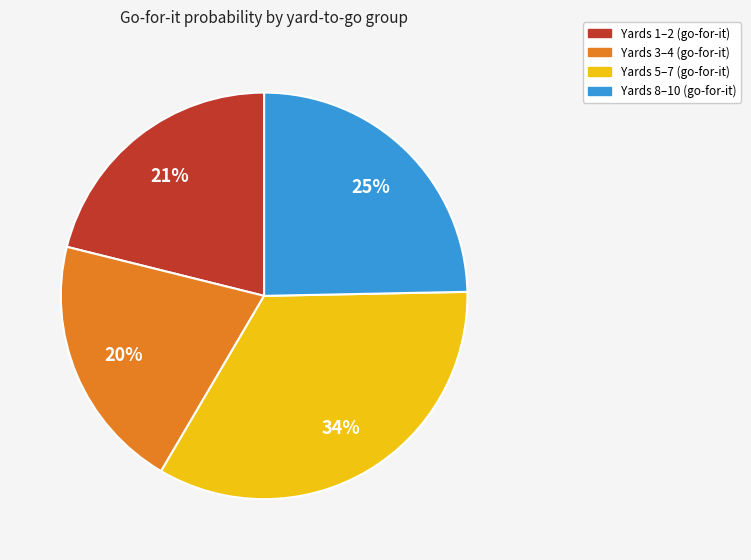

What is the largest slice in the pie chart?

Yards 5–7 (go-for-it)